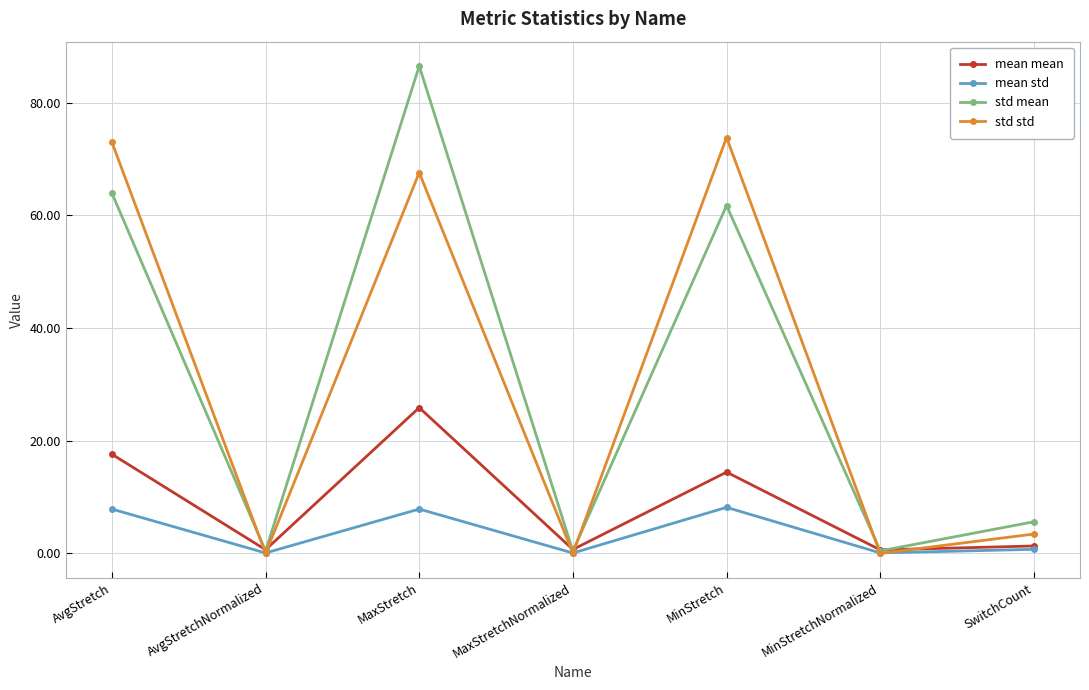

What is the difference between the second highest and second lowest values in the std std series?

73.0